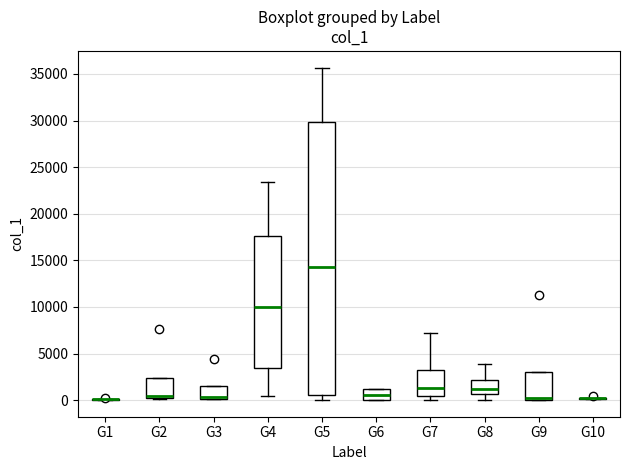

Reading left to right, read every box against the y-axis: the position of its median line, the range the box covers, and the ends of its whiskers. The values are not printed on the chart, so give them approximately, as read against the axis.

G1: box collapsed to a line at 0, whiskers 0 to 0
G2: median 500 (just above the box's lower edge), box 500 to 2500, whiskers 0 to 2500
G3: median 500, box 0 to 1500, whiskers 0 to 1500
G4: median 10000, box 3500 to 17500, whiskers 500 to 23500
G5: median 14500, box 500 to 30000, whiskers 0 to 35500
G6: median 500, box 0 to 1000, whiskers 0 to 1000
G7: median 1500, box 500 to 3000, whiskers 0 to 7000
G8: median 1000, box 500 to 2000, whiskers 0 to 4000
G9: median 0 (drawn on the box's lower edge), box 0 to 3000, whiskers 0 to 3000
G10: box collapsed to a line at 0, whiskers 0 to 500